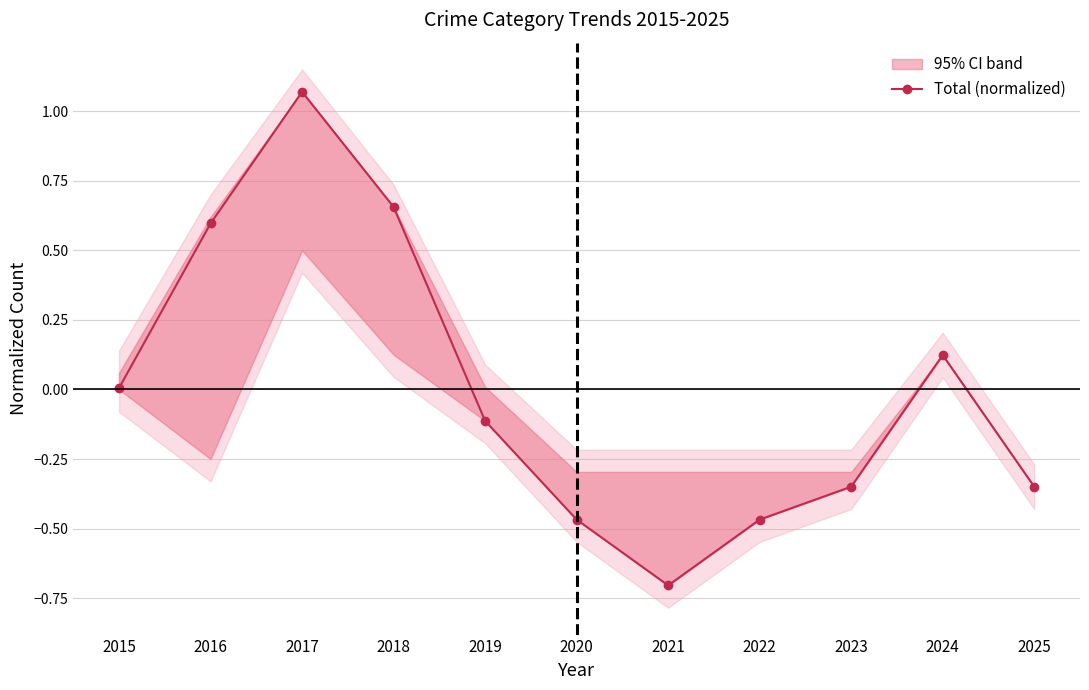

How many lines are shown in the chart?

1